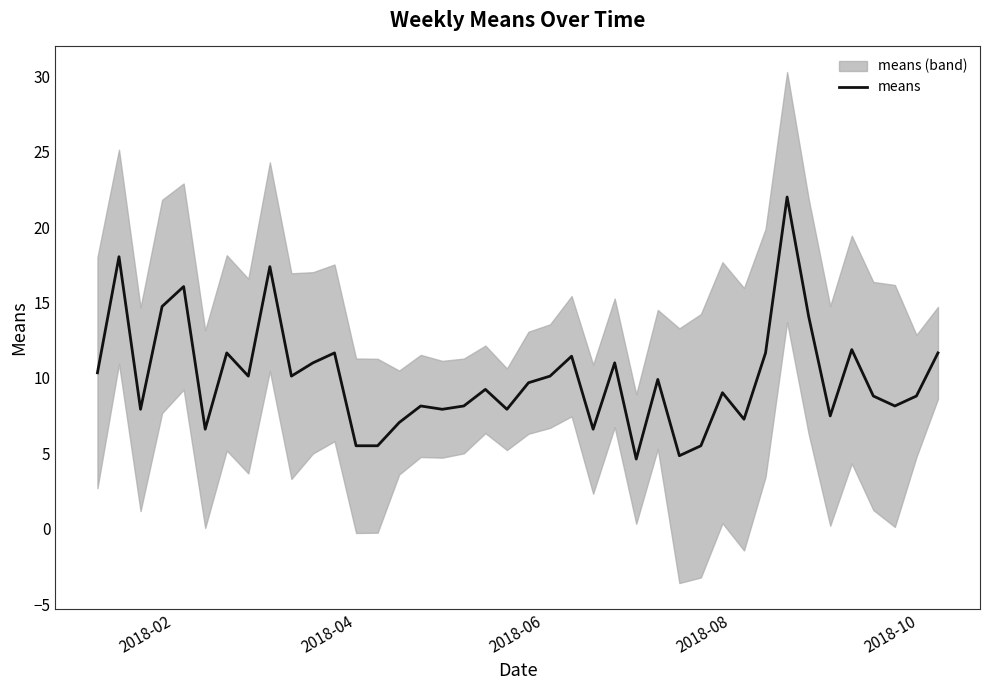

How many values exceed 9?

22